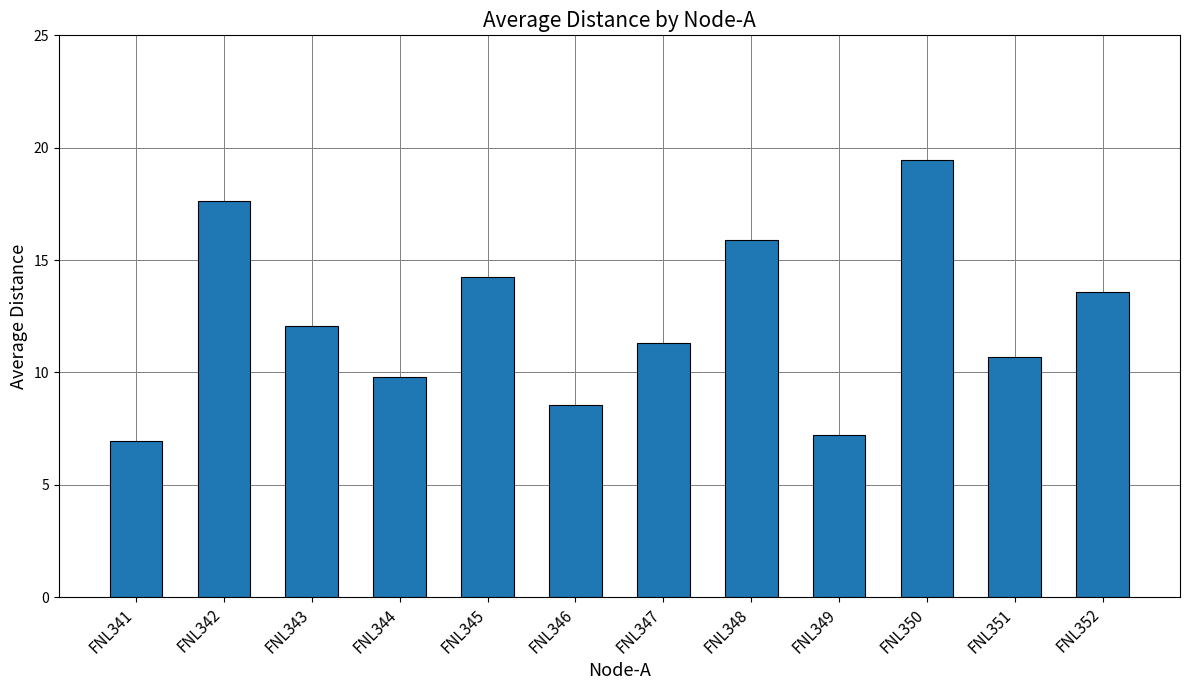

At which label does the data first exceed 12?

FNL342